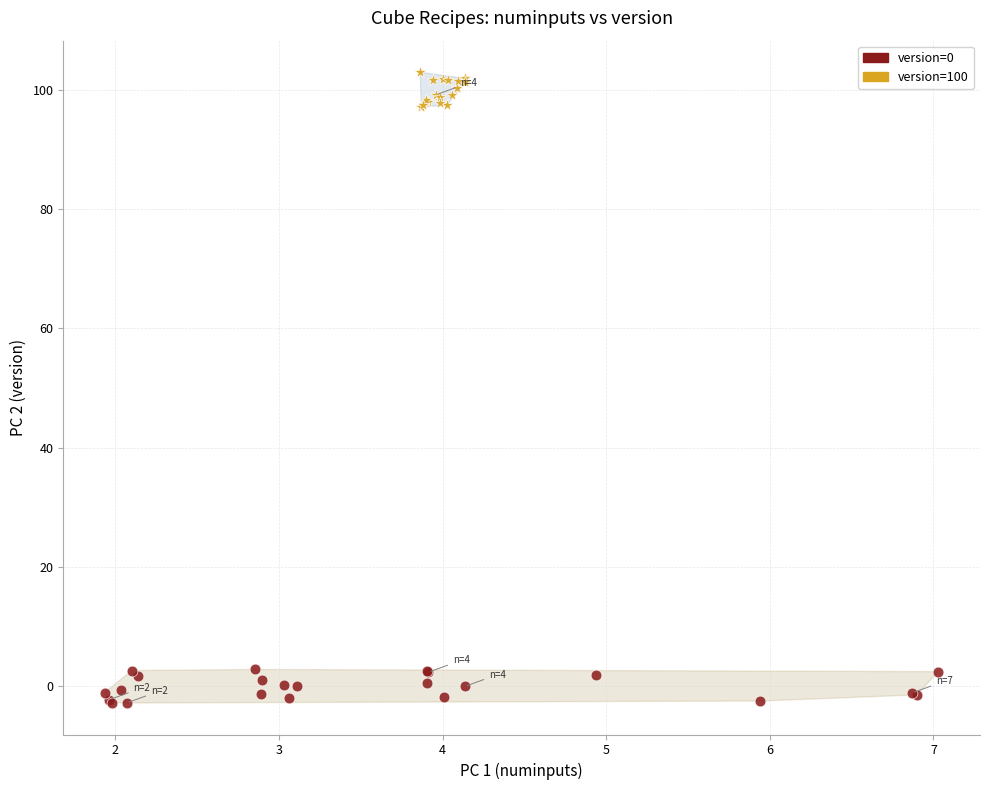

Which series reaches the maximum Y coordinate?

version=100